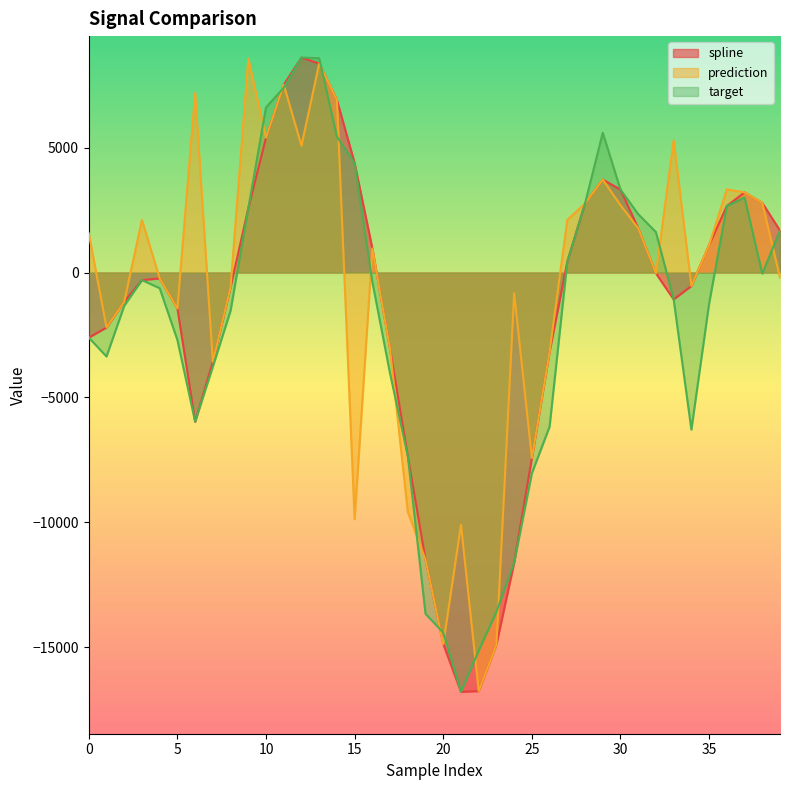

True or false: target and spline cross at least once.

True